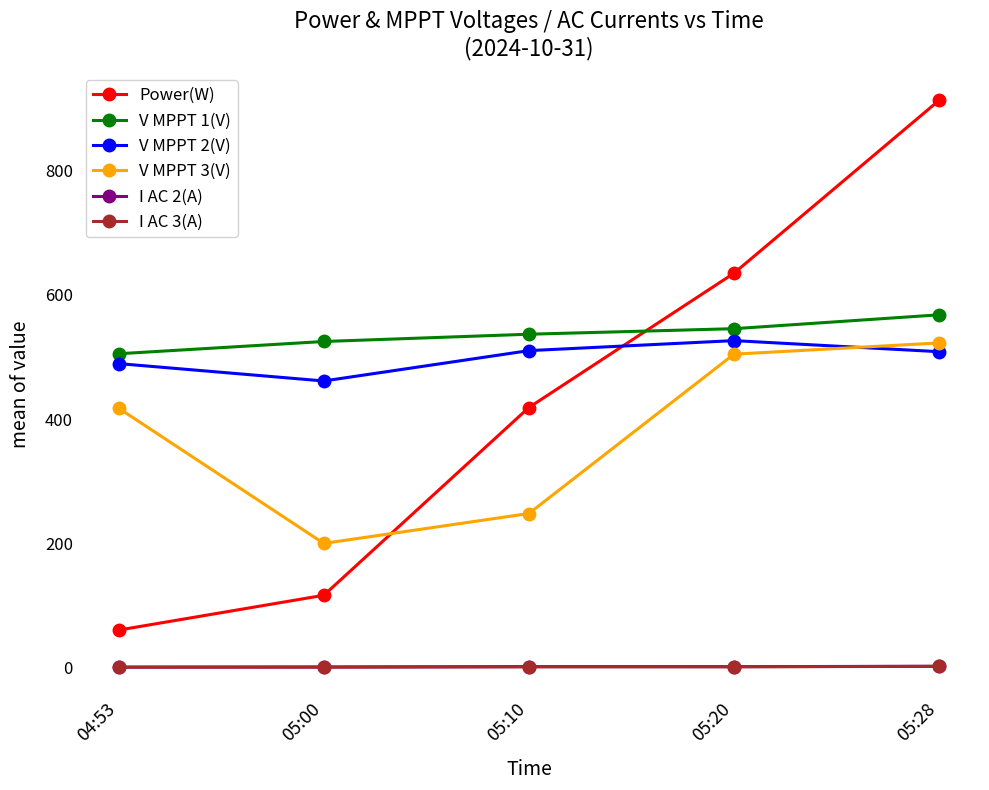

Which series has the largest total across all categories?

V MPPT 1(V)